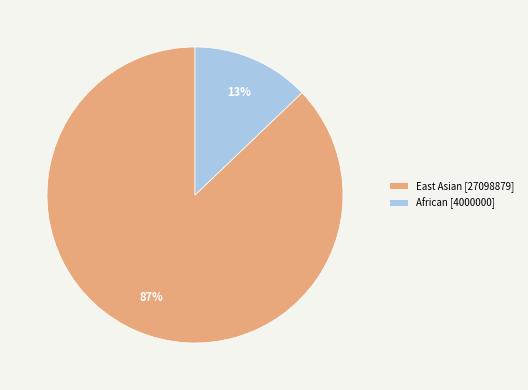

Is African [4000000] the majority of the pie?

No